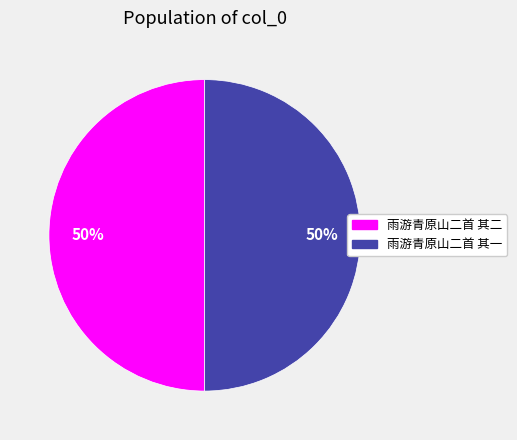

To the nearest percent, what portion does 雨游青原山二首 其一 represent?

50%